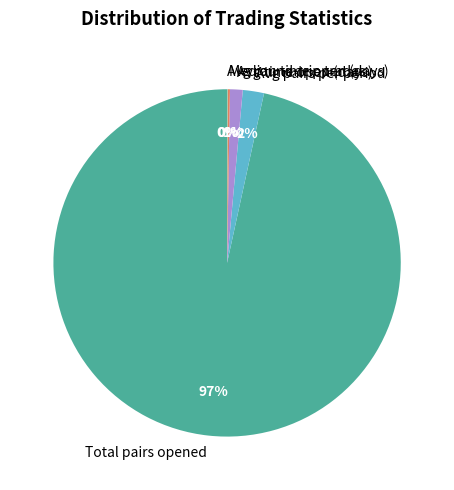

To the nearest percent, what portion does Total pairs opened represent?

97%